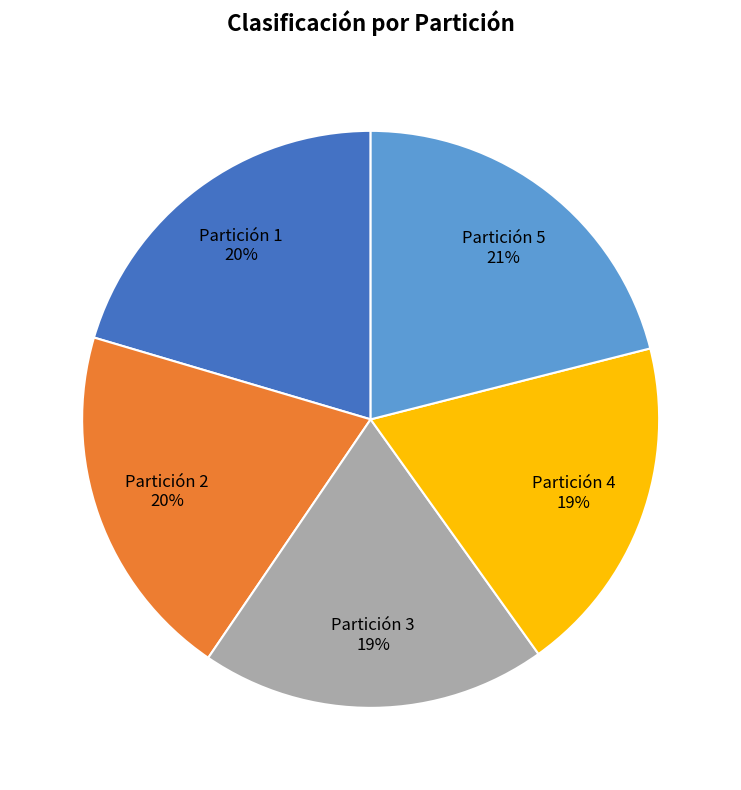

What percentage is the Partición 5 slice, to the nearest percent?

21%